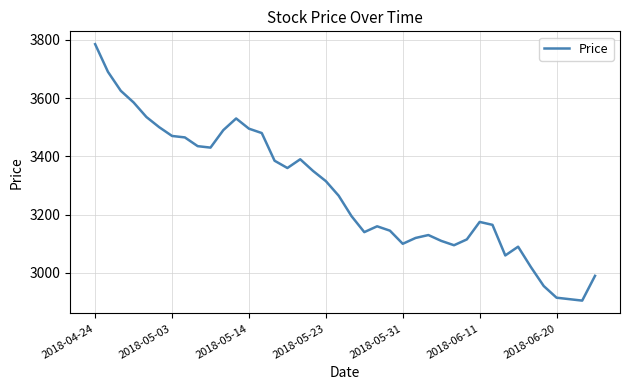

How many series are shown in this chart?

1